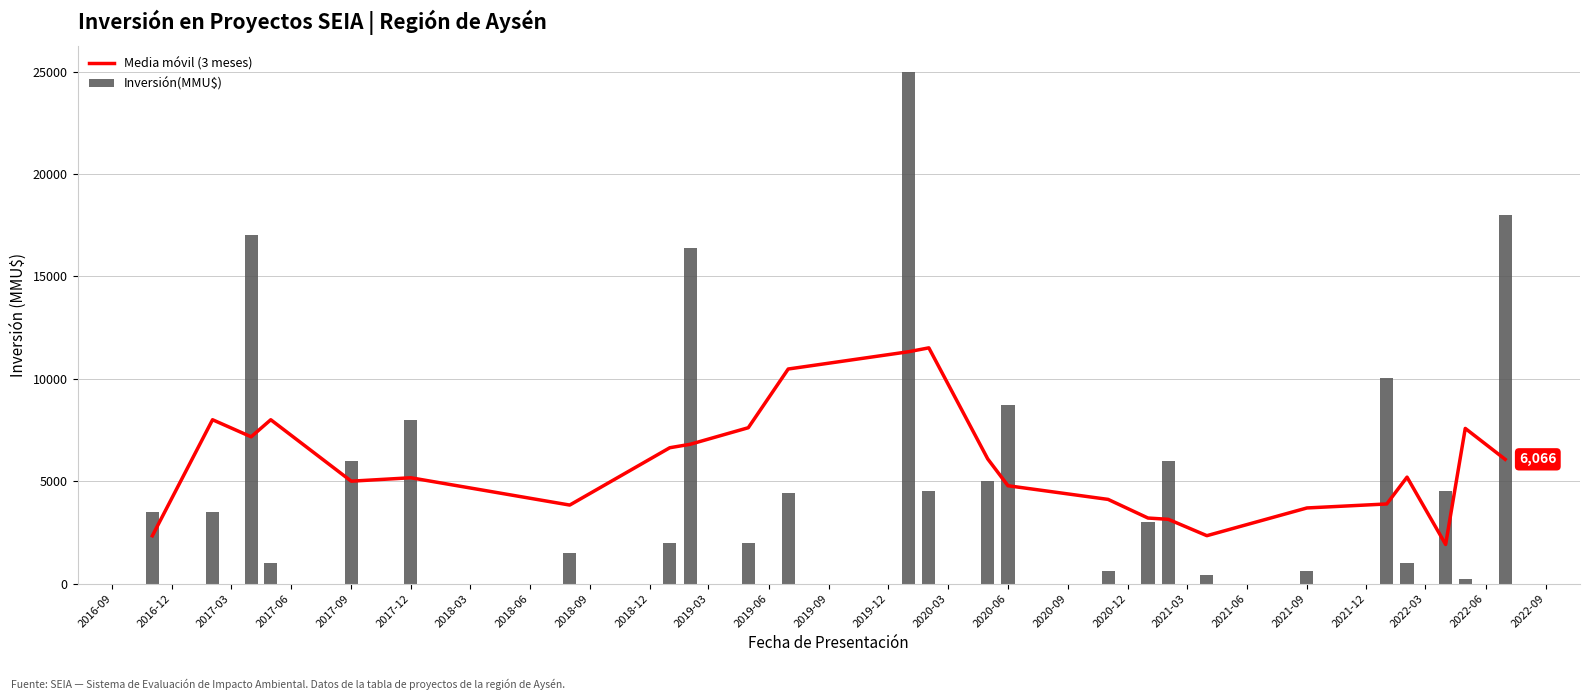

What is the sum of all Inversión(MMU$) values?

153001